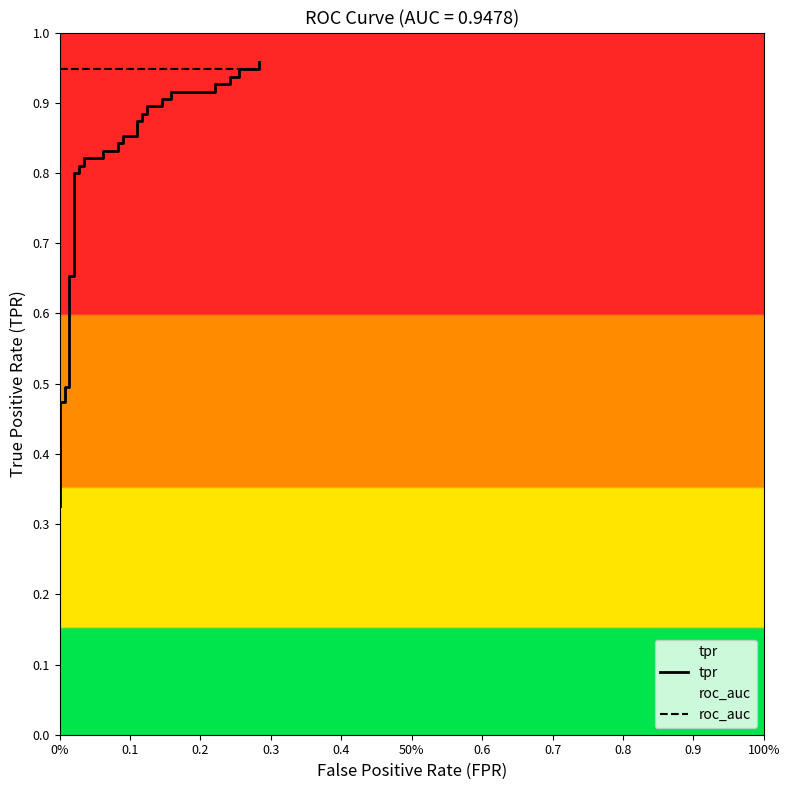

Which series has the widest spread of values?

tpr